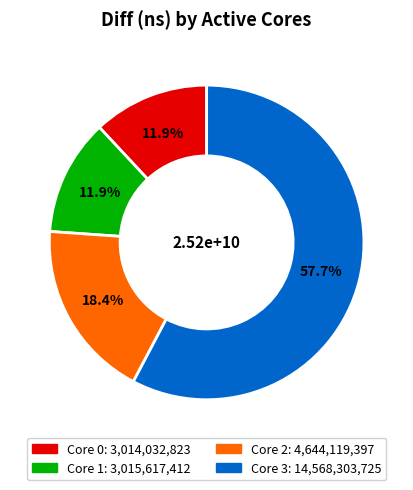

Is there a majority slice in this chart?

Yes